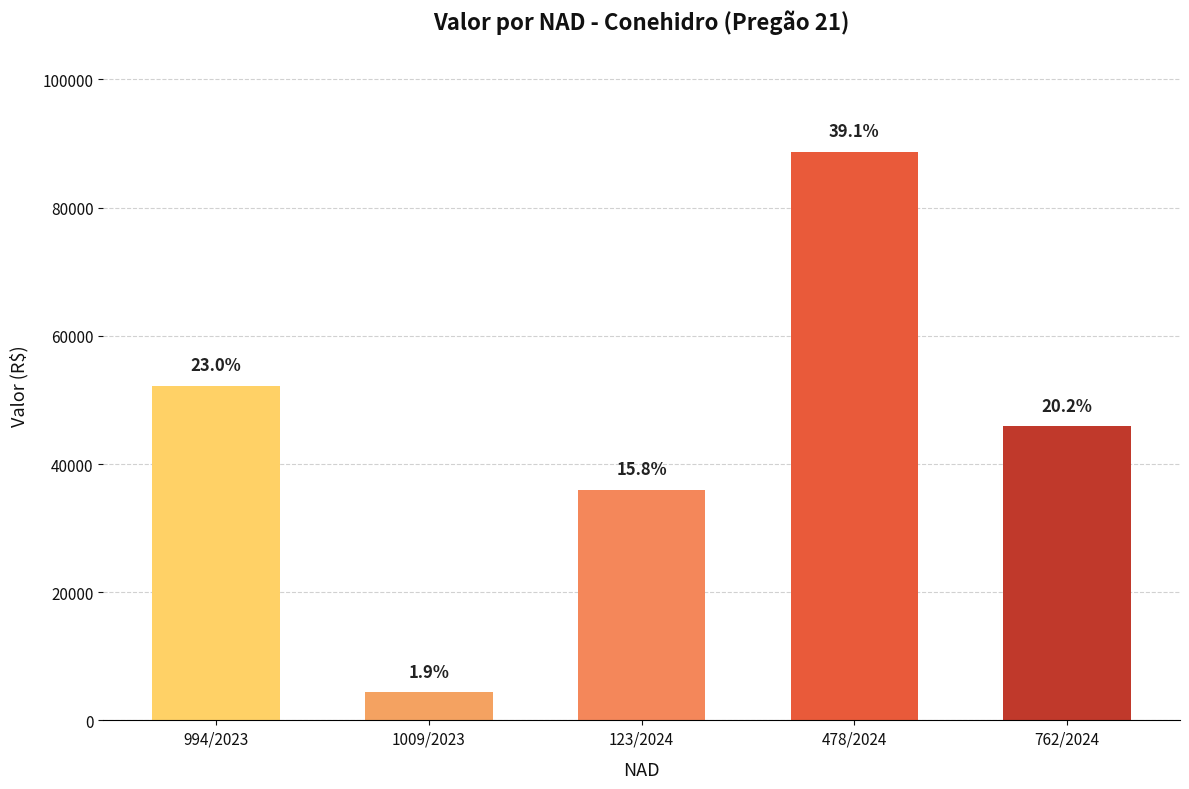

Are the bars grouped side by side (vs. stacked)?

No